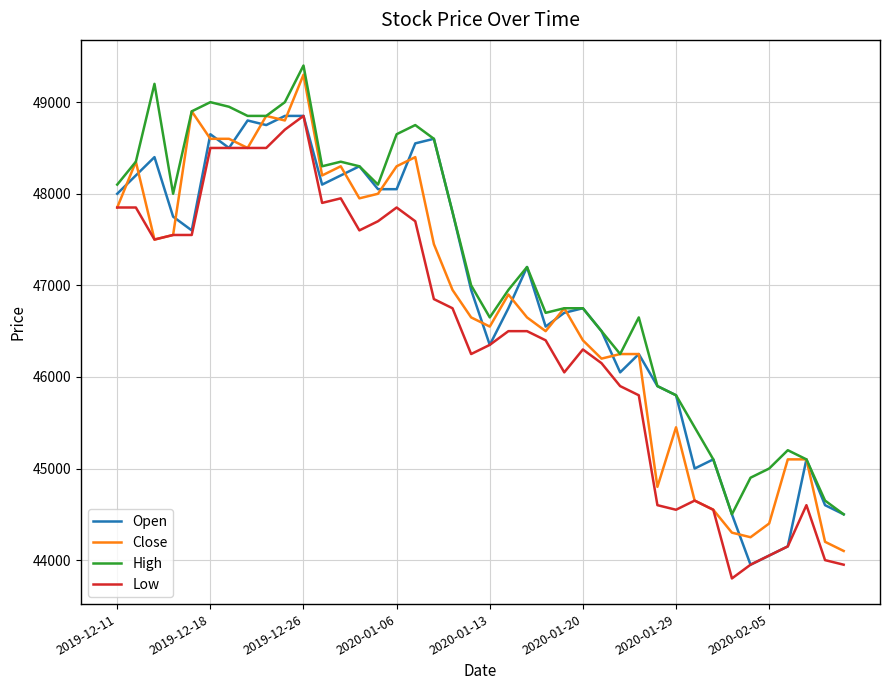

True or false: Low and High cross at least once.

False